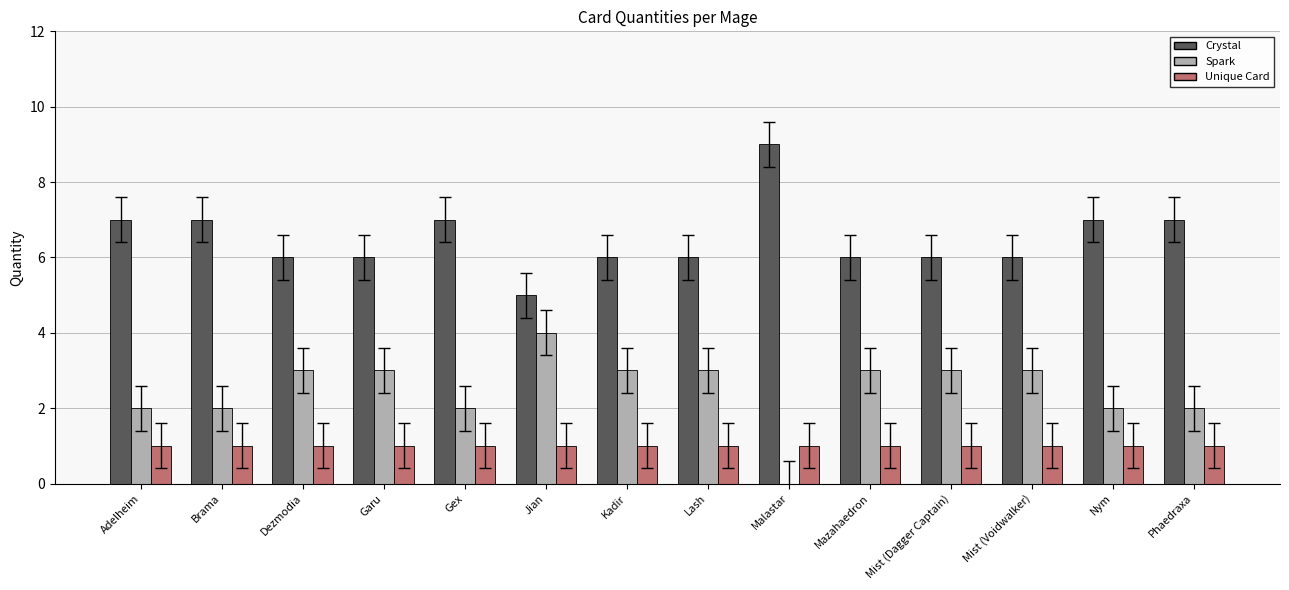

What is the greatest value displayed?

9